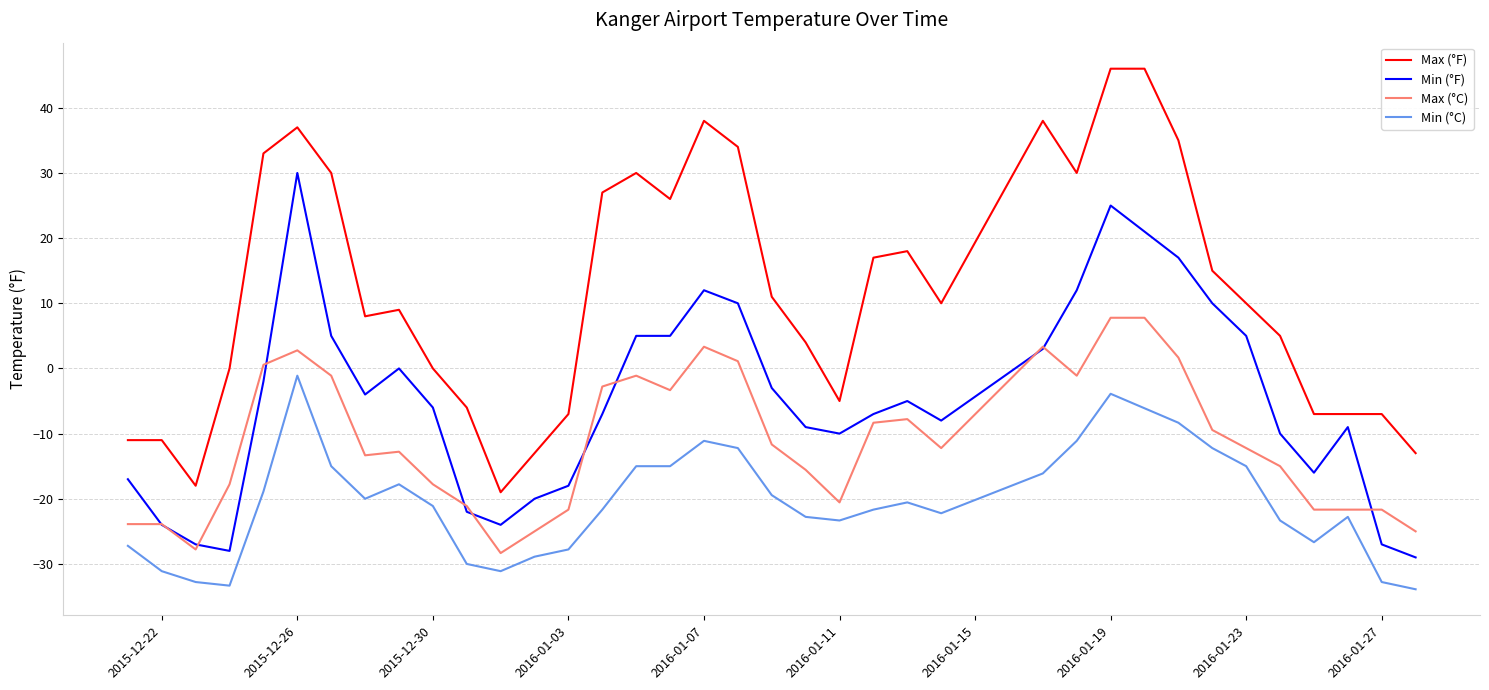

True or false: Max (°F) and Min (°F) cross at least once.

False